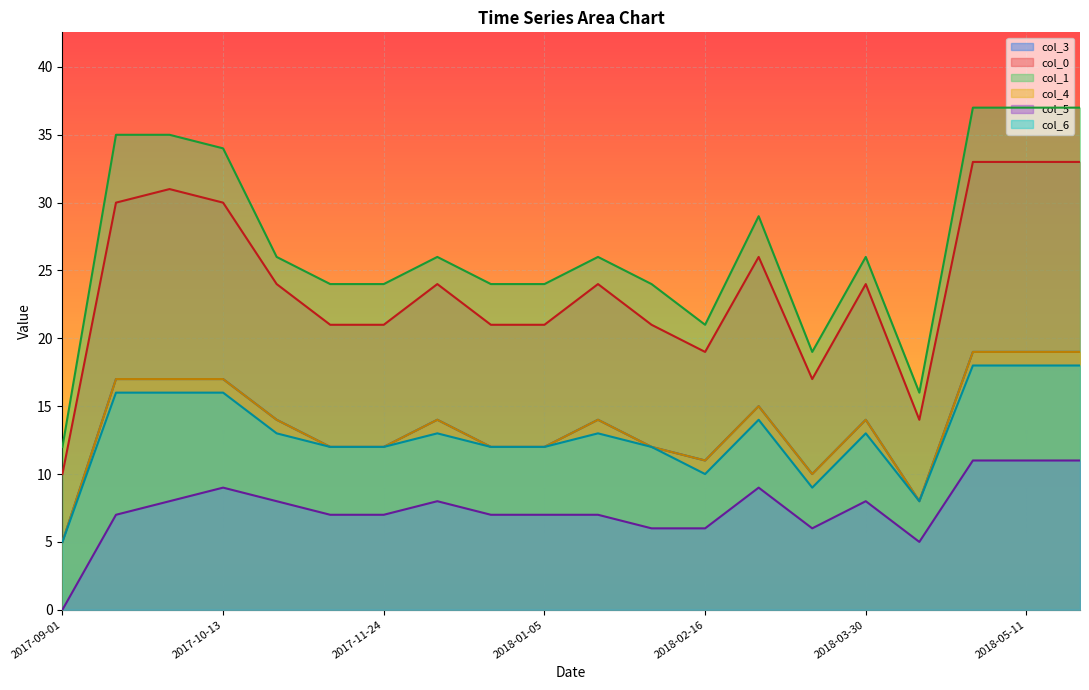

Where is the first local maximum for col_5?

2017-10-13